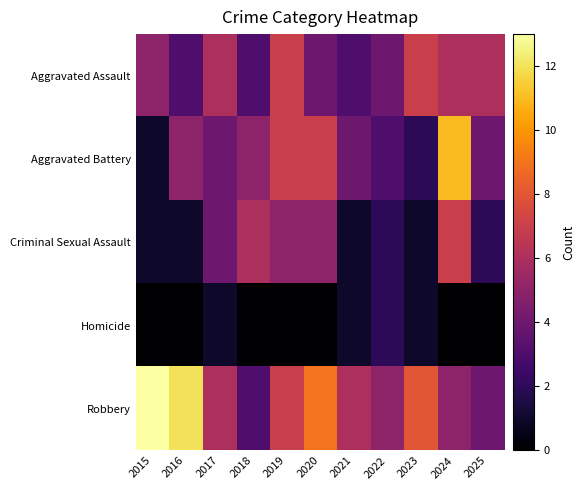

Reading left to right, extract all data points from this chart.

Aggravated Assault: 2015=5	2016=3	2017=6	2018=3	2019=7	2020=4	2021=3	2022=4	2023=7	2024=6	2025=6
Aggravated Battery: 2015=1	2016=5	2017=4	2018=5	2019=7	2020=7	2021=4	2022=3	2023=2	2024=11	2025=4
Criminal Sexual Assault: 2015=1	2016=1	2017=4	2018=6	2019=5	2020=5	2021=1	2022=2	2023=1	2024=7	2025=2
Homicide: 2015=0	2016=0	2017=1	2018=0	2019=0	2020=0	2021=1	2022=2	2023=1	2024=0	2025=0
Robbery: 2015=13	2016=12	2017=6	2018=3	2019=7	2020=9	2021=6	2022=5	2023=8	2024=5	2025=4